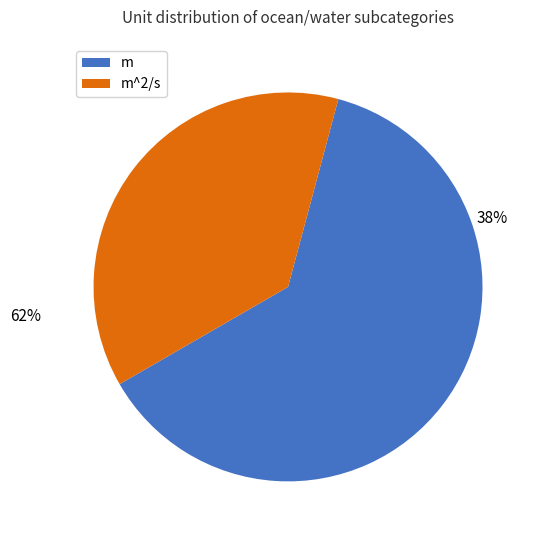

What is the total percentage of m^2/s and m?

100.0%